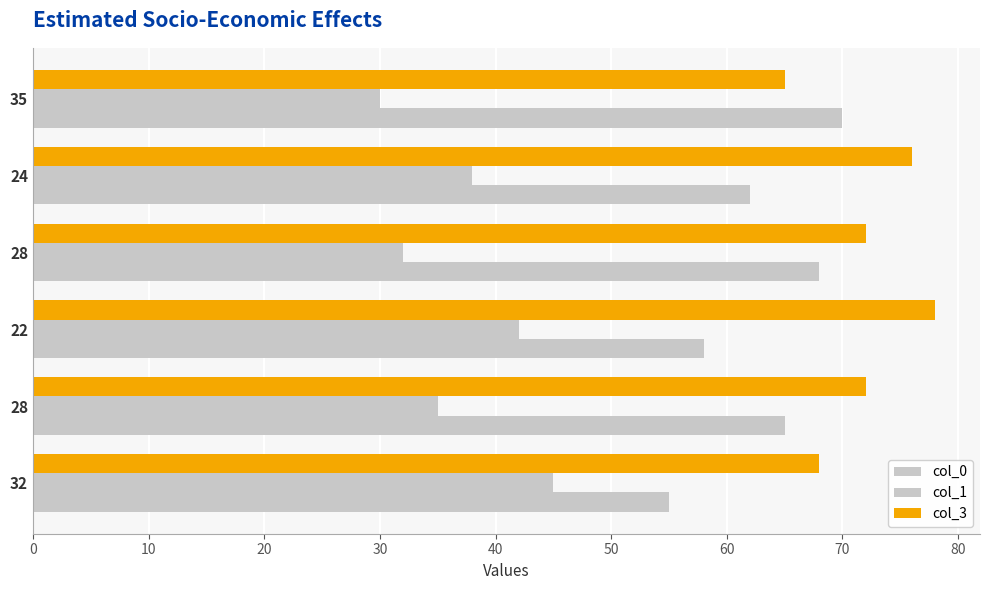

Rank the series by their maximum value, from highest to lowest.

col_3, col_0, col_1